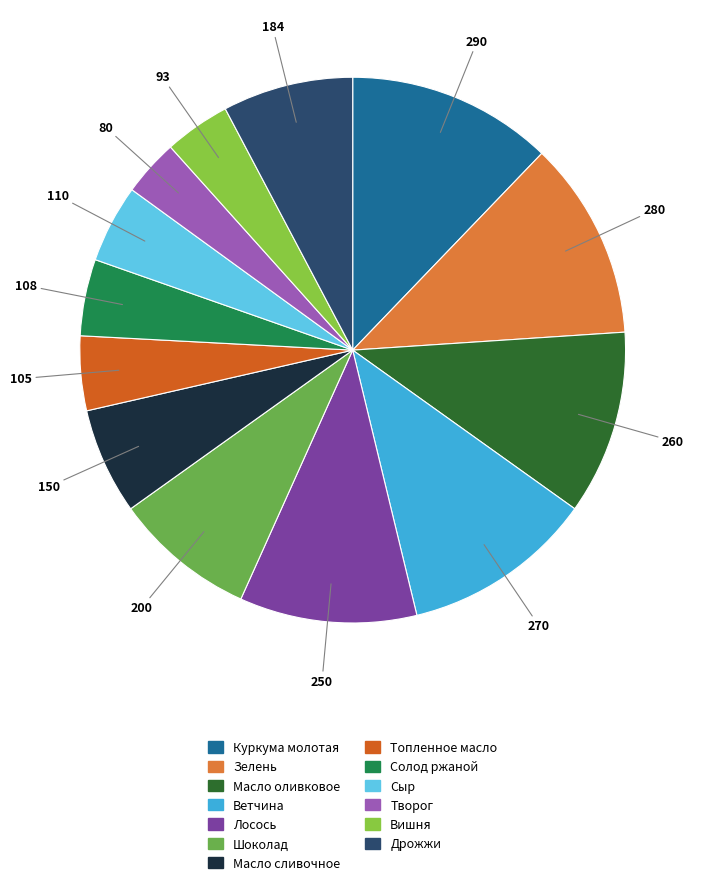

Approximately how many times larger is the value at Вишня compared to Сыр?

0.8